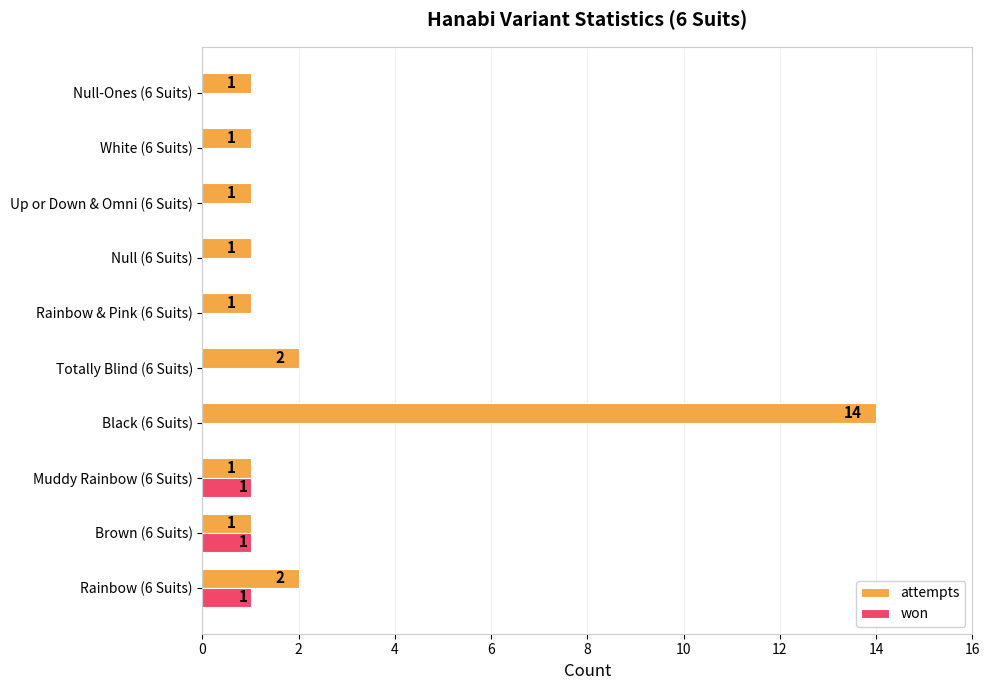

What is the maximum value shown in the chart?

14